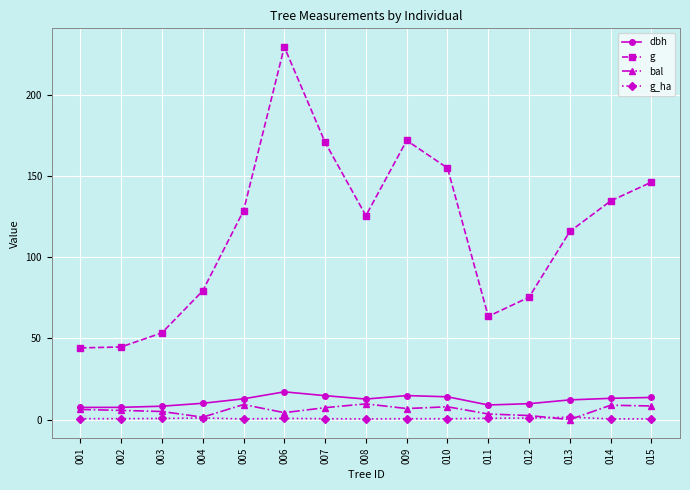

Which label corresponds to the largest value in the chart?

006